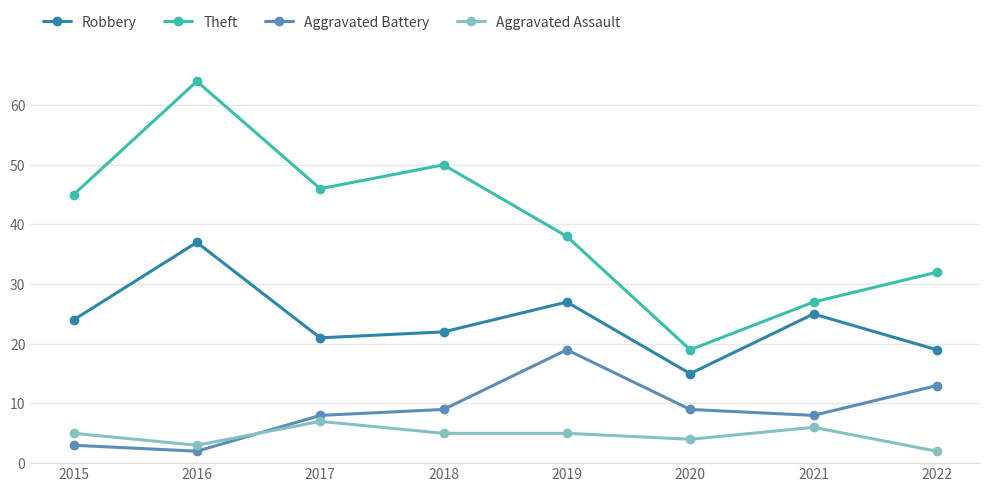

Does the chart display data point markers on the line(s)?

Yes